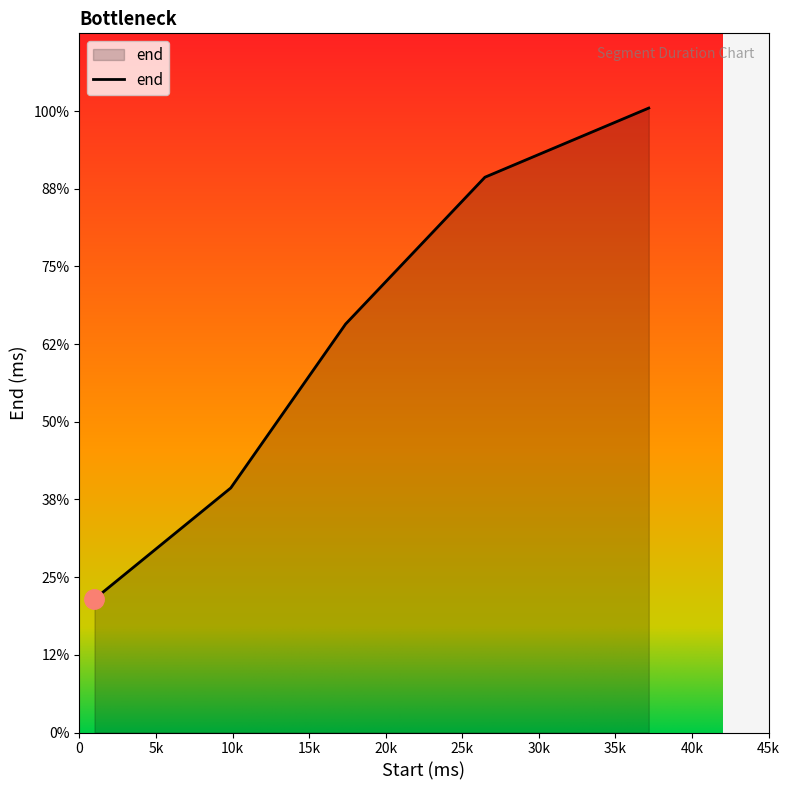

Does the chart display data point markers on the line(s)?

No